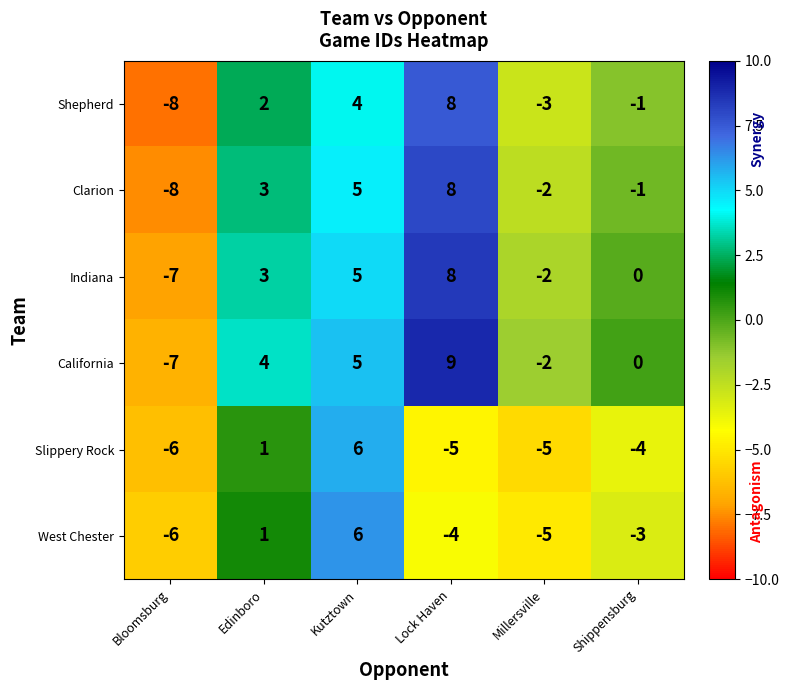

How many distinct data groups are displayed?

6